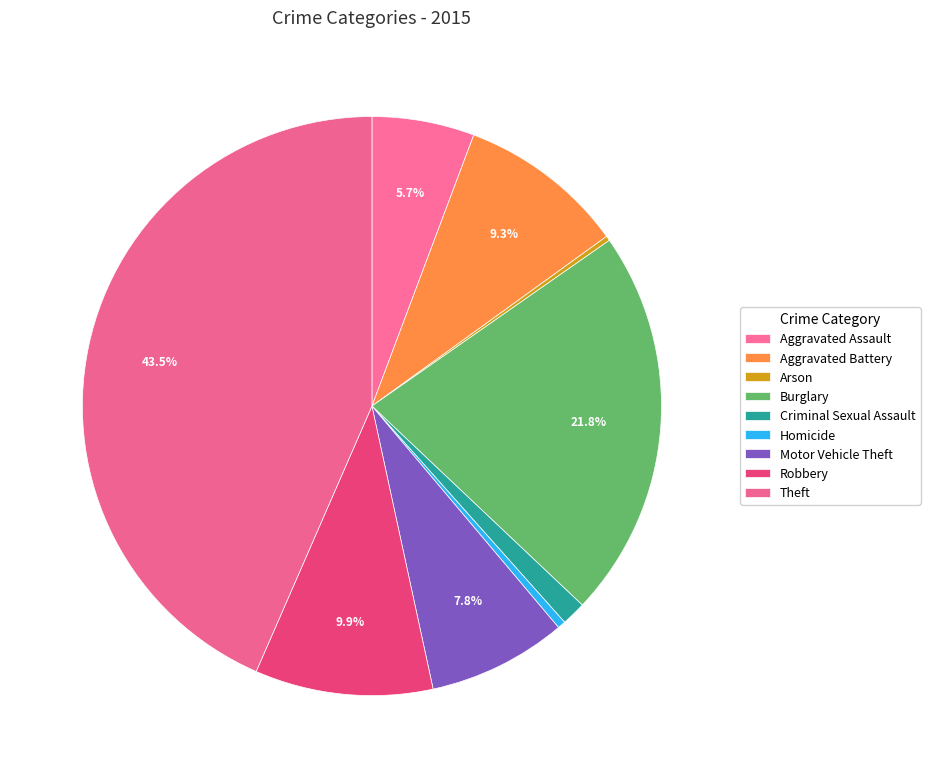

What percentage is NOT represented by Criminal Sexual Assault?

98.6%